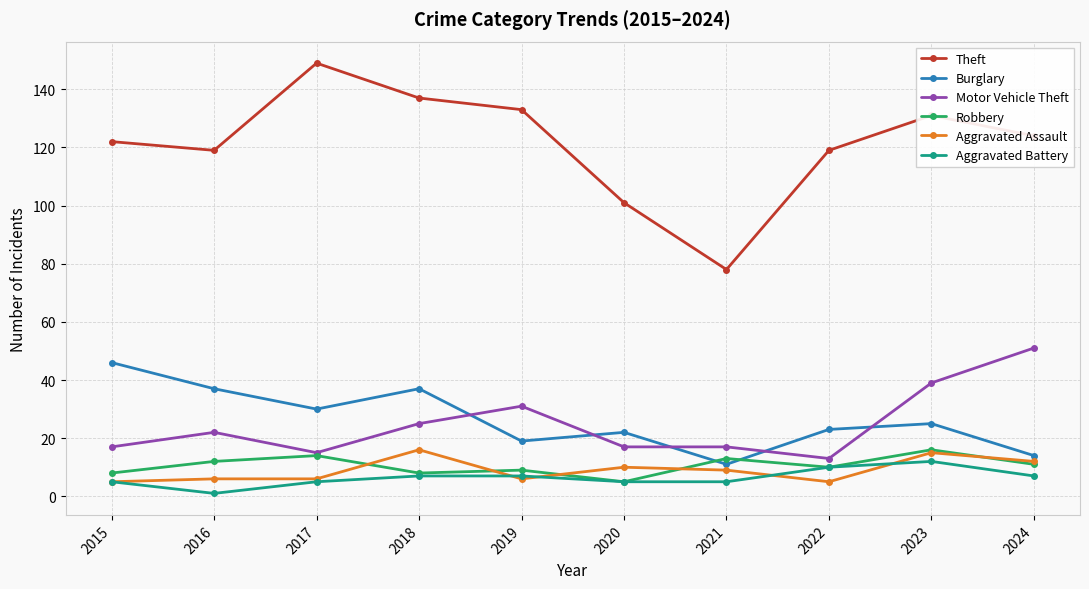

How many lines are shown in the chart?

6